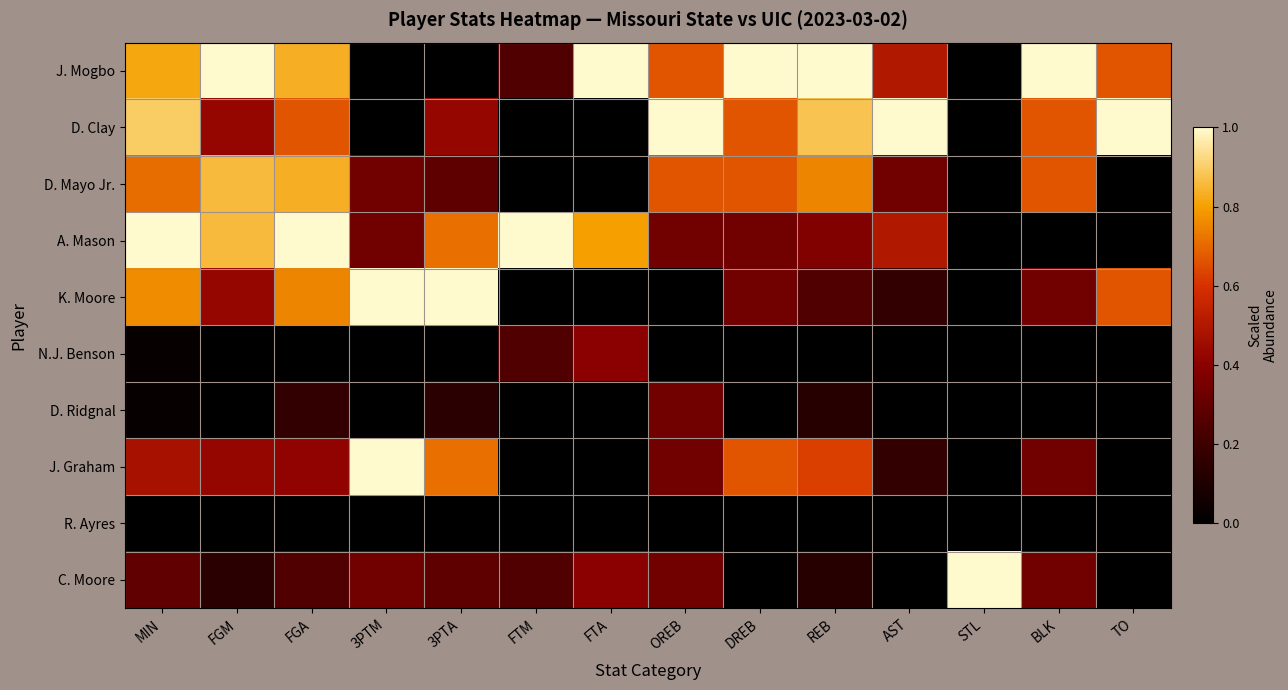

At which category is the sum across all series the highest?

MIN